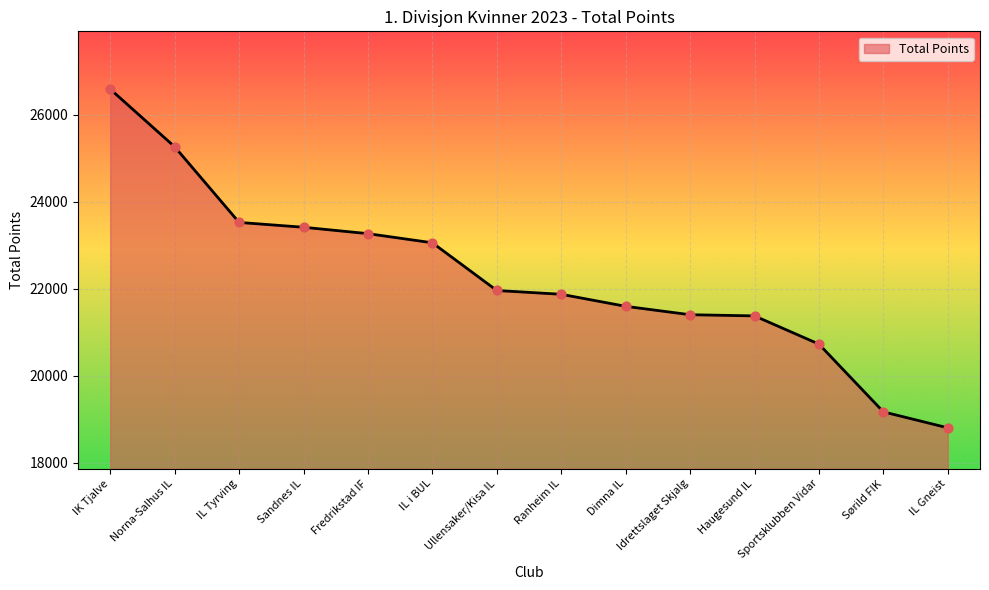

Which has a higher value, Sørild FIK or IL Gneist?

Sørild FIK